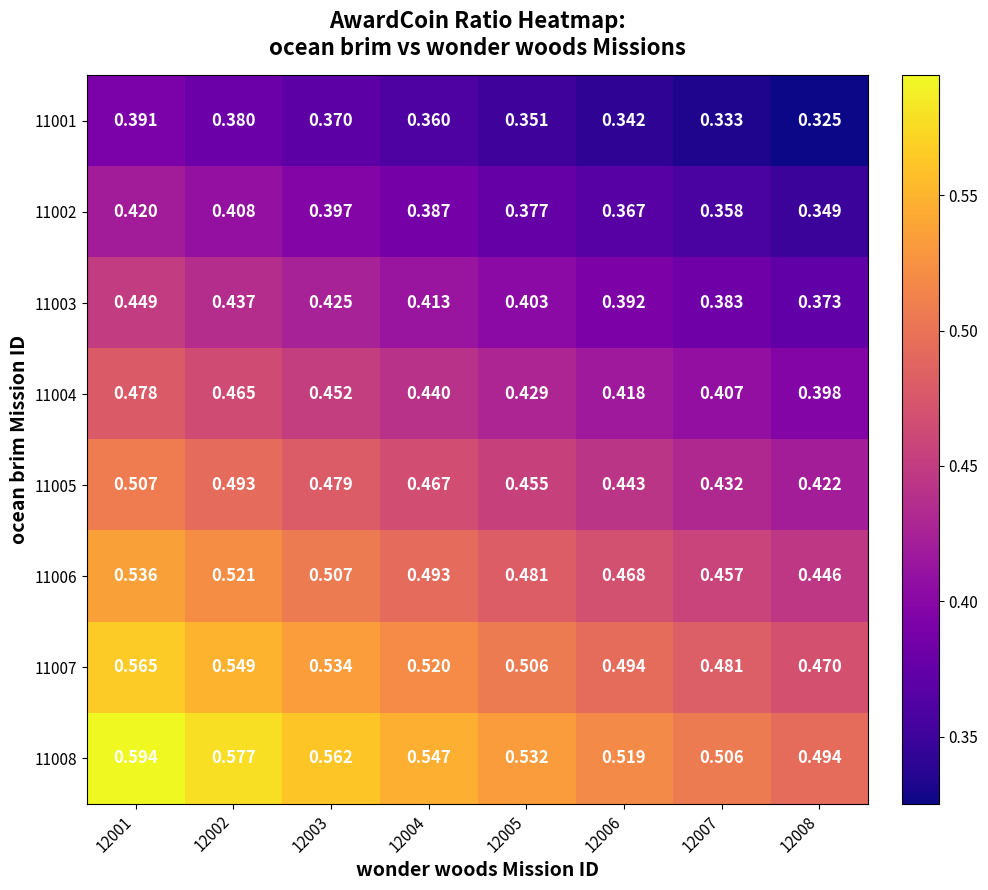

Is the value of 11007 at 12005 greater than the value of 11002 at 12004?

Yes